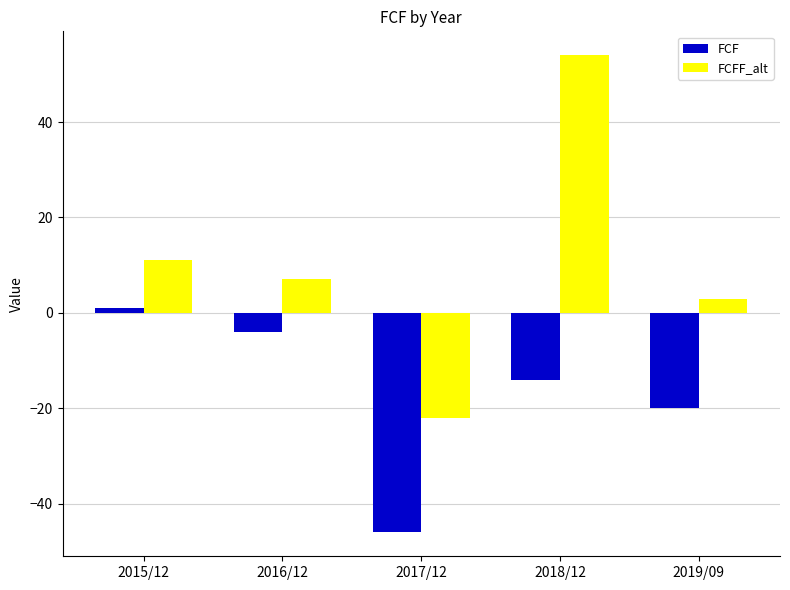

How many data points does each series have?

5